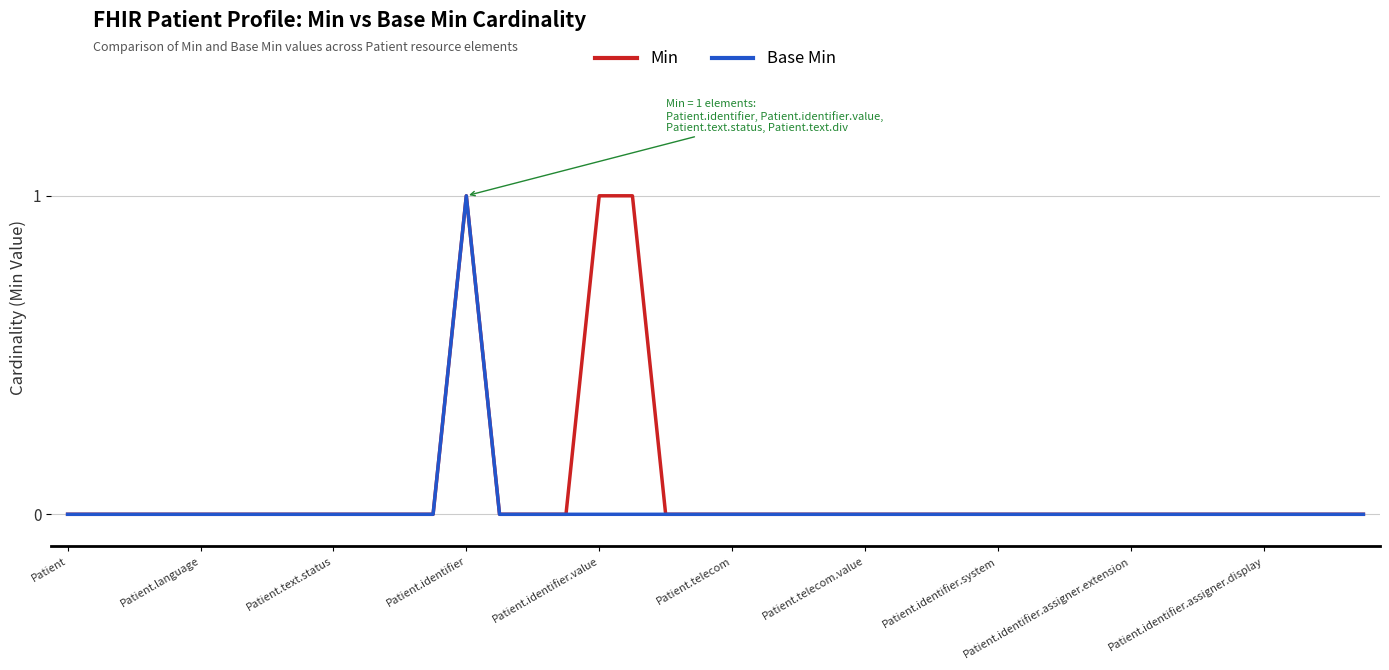

True or false: Base Min has more than 2 points higher than both neighbors.

False